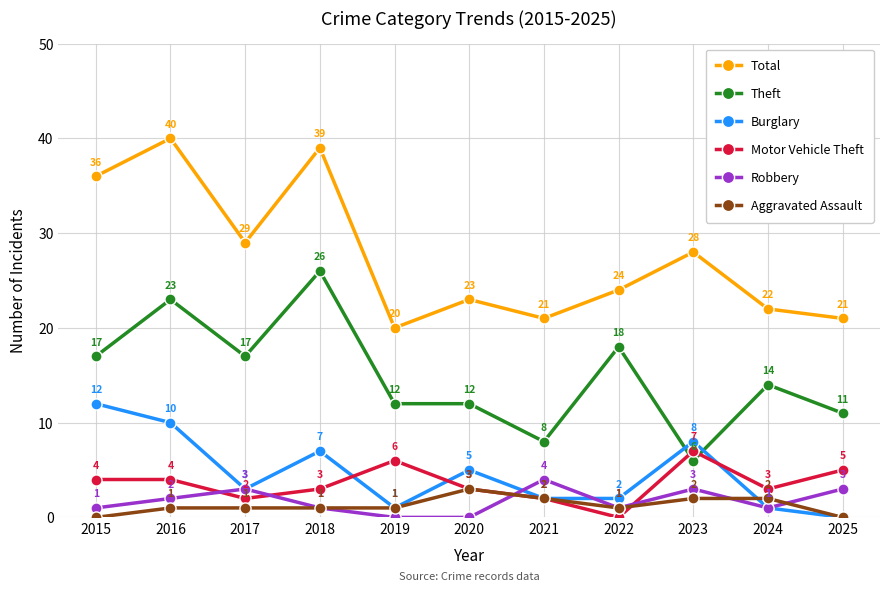

What are all the series names shown in the legend?

Total, Theft, Burglary, Motor Vehicle Theft, Robbery, Aggravated Assault